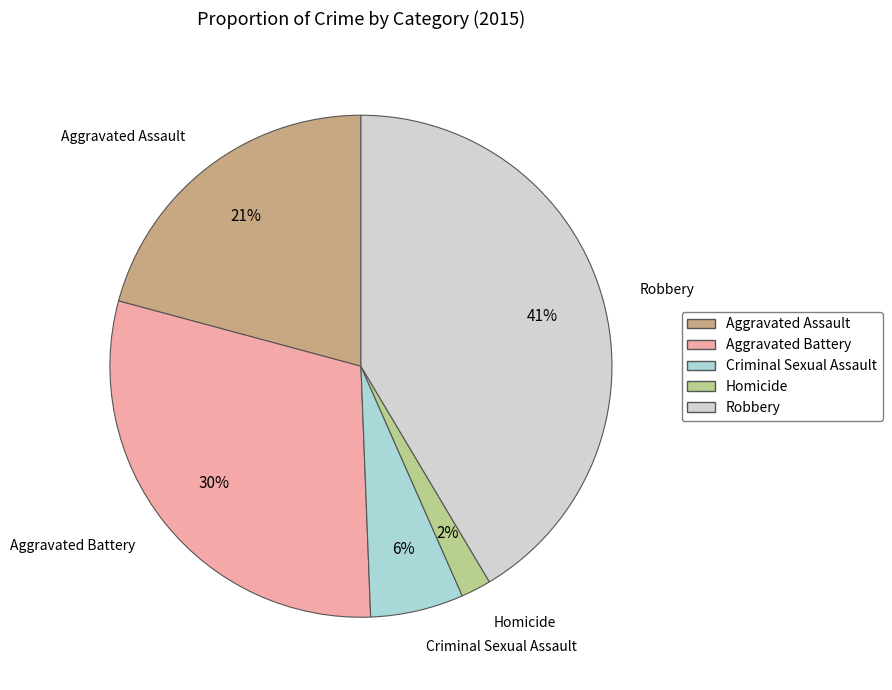

How many segments does this pie chart have?

5